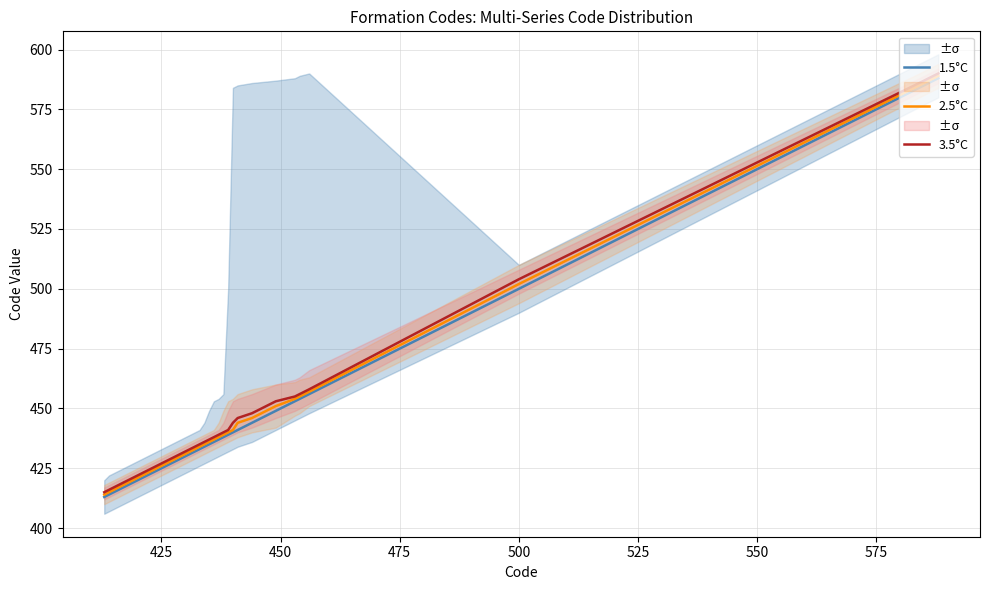

Where is 3.5°C nearest to the value 502?

500